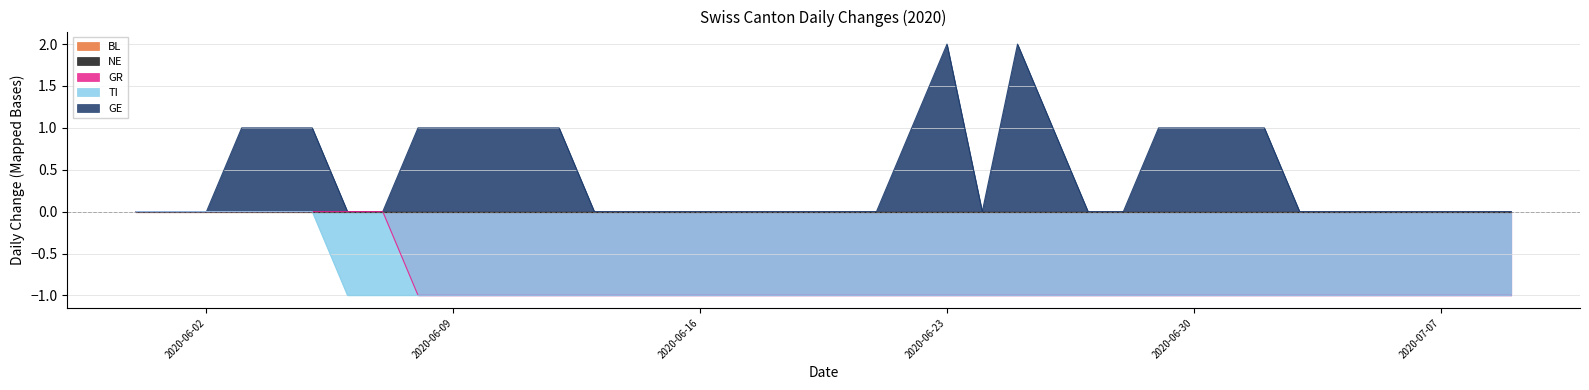

True or false: TI has more than 0 points higher than both neighbors.

False